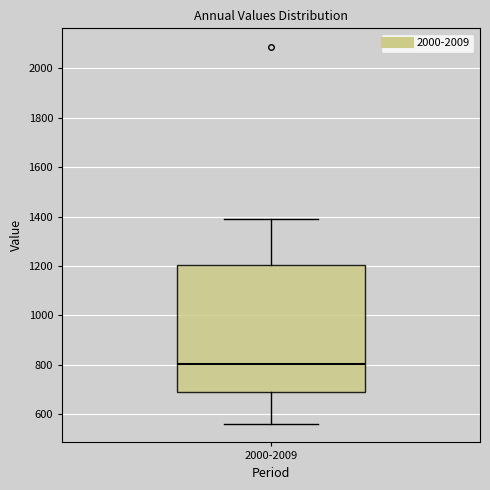

Transcribe this box plot: give where the median line is, the range the box spans, and where the two whiskers end, as read against the y-axis. The values are not printed on the chart, so give them approximately, as read against the axis.

median 800, box 680 to 1200, whiskers 560 to 1400